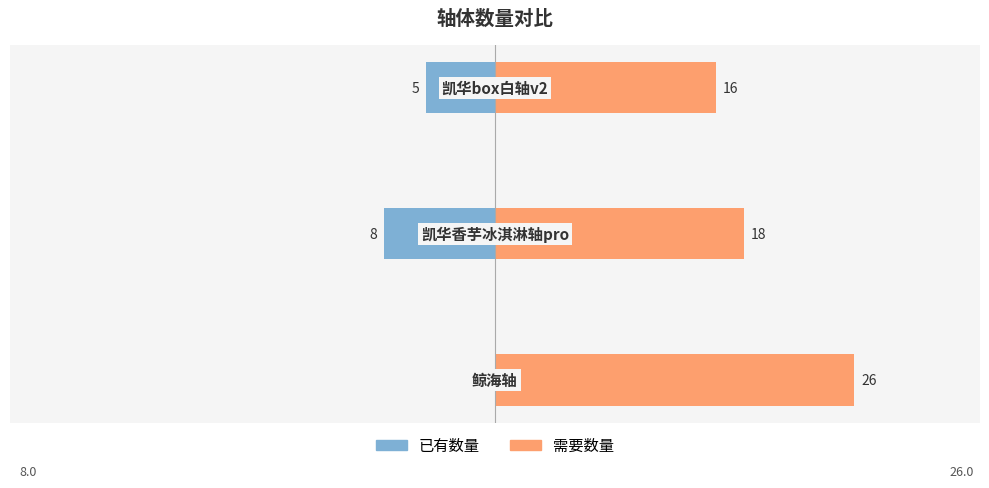

Rank the series by their average value, from lowest to highest.

已有数量, 需要数量